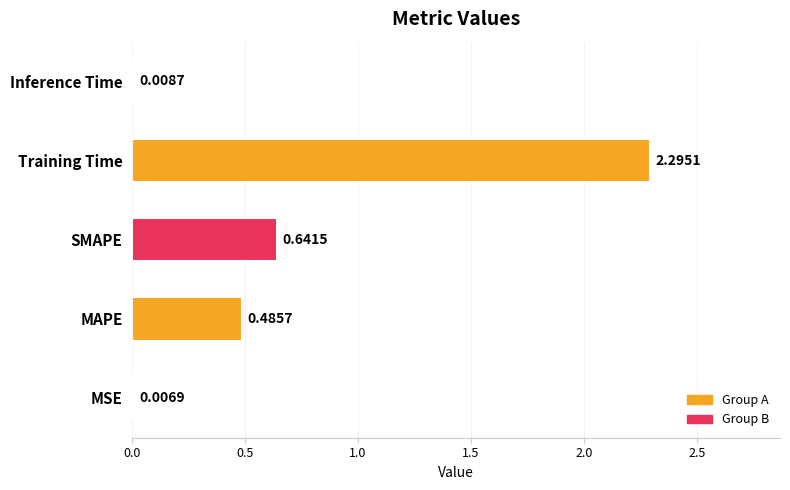

Which label corresponds to the largest value in the chart?

Training Time